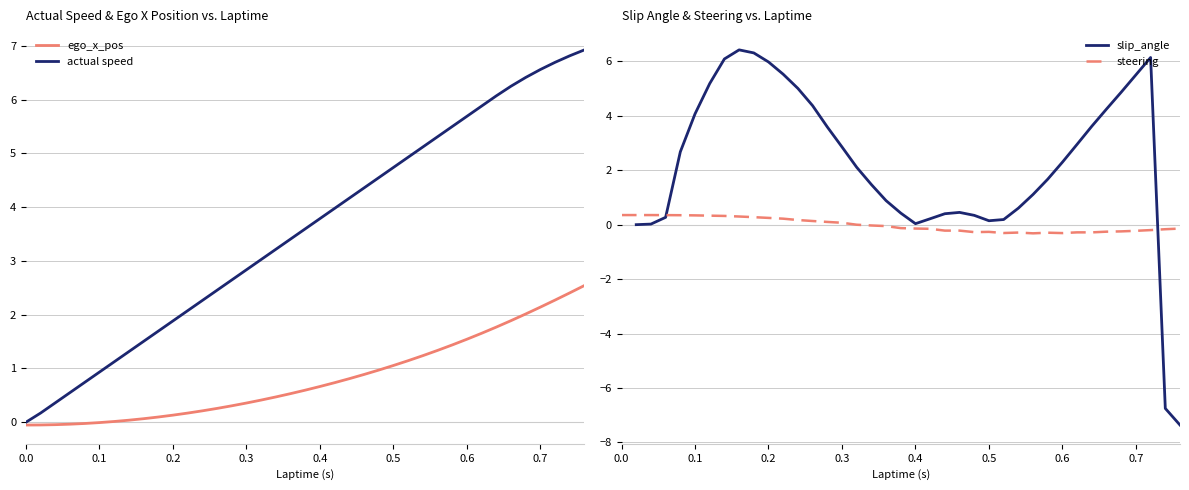

The value of actual speed at 0.3 is 2.8. True or false?

True